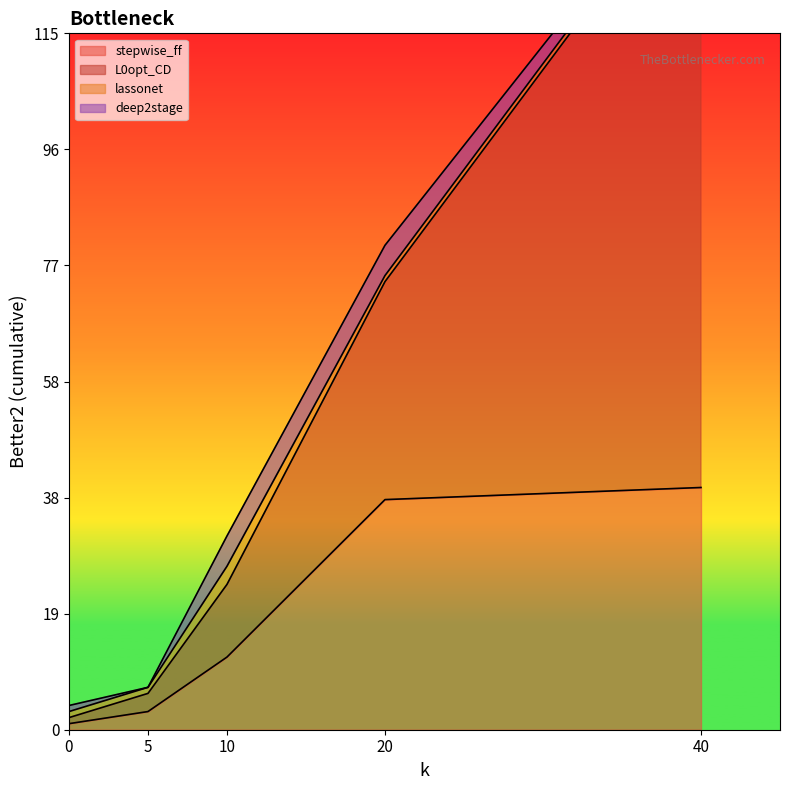

The value of stepwise_ff at 5 is 3. True or false?

True